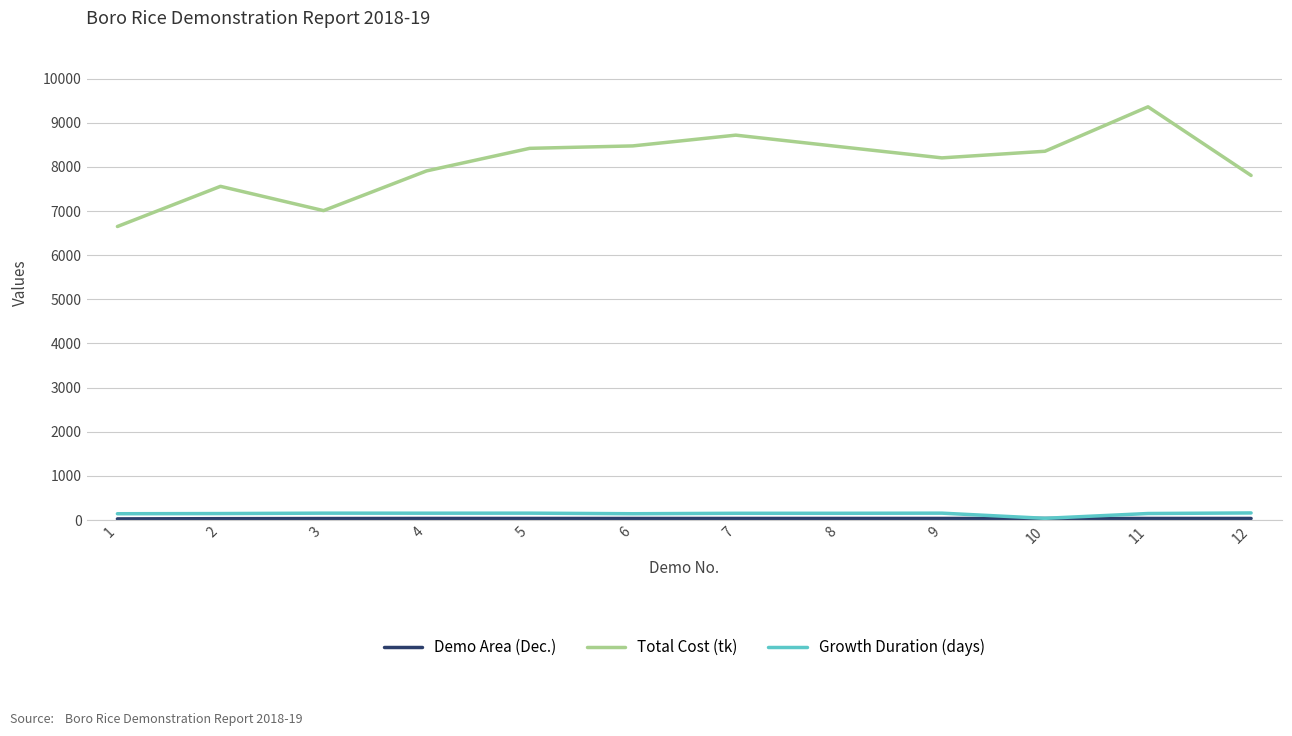

What is the minimum value for Total Cost (tk)?

6650